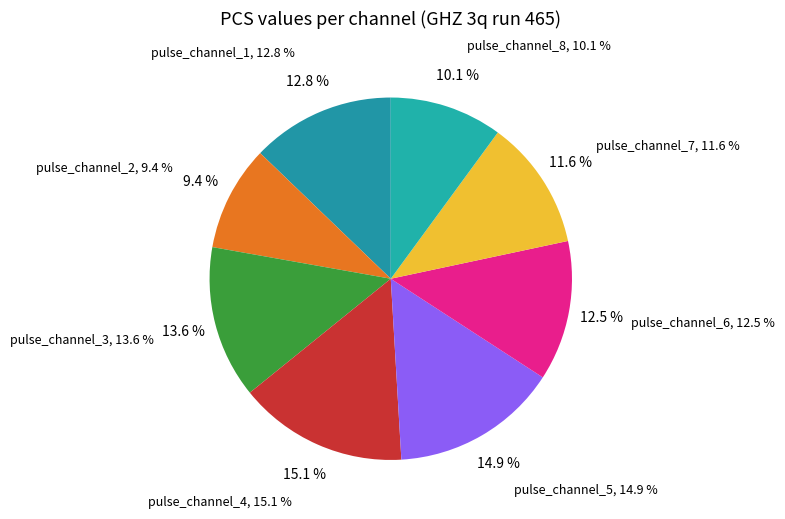

Which category has the smallest portion of the pie?

pulse_channel_2